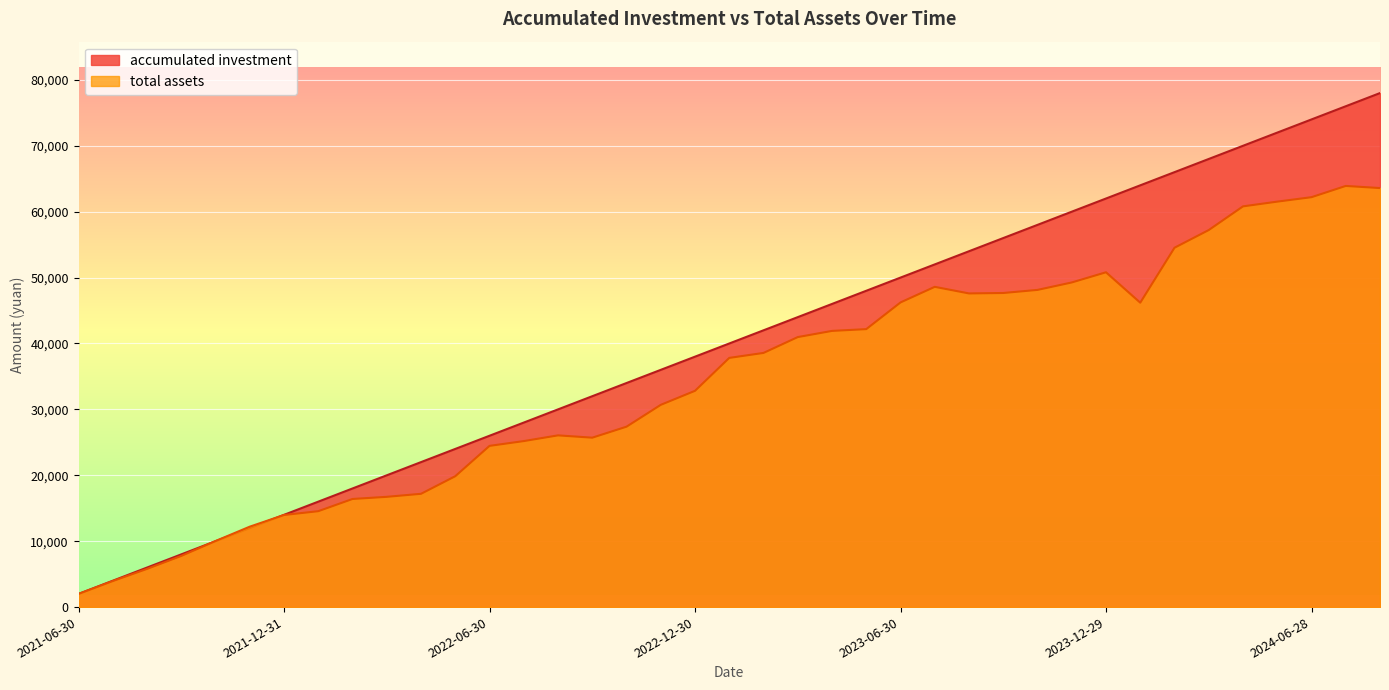

What is the total value across all series at 2023-05-31?

90179.3